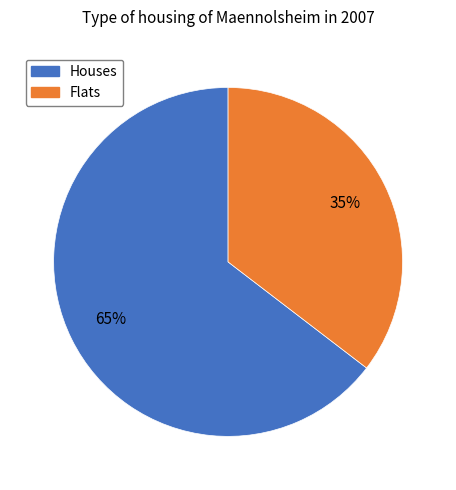

Rank the categories by value from highest to lowest.

Houses, Flats